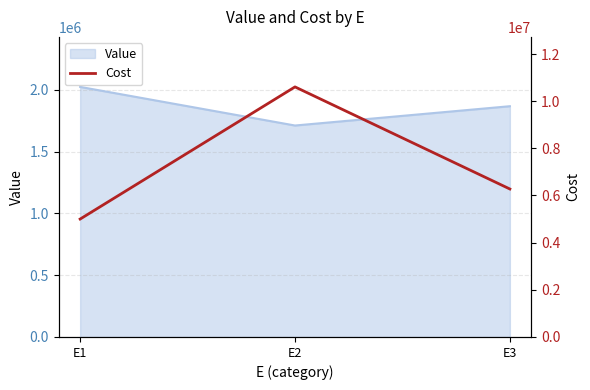

Approximately how many times larger is the value at E2 compared to E1?

2.1